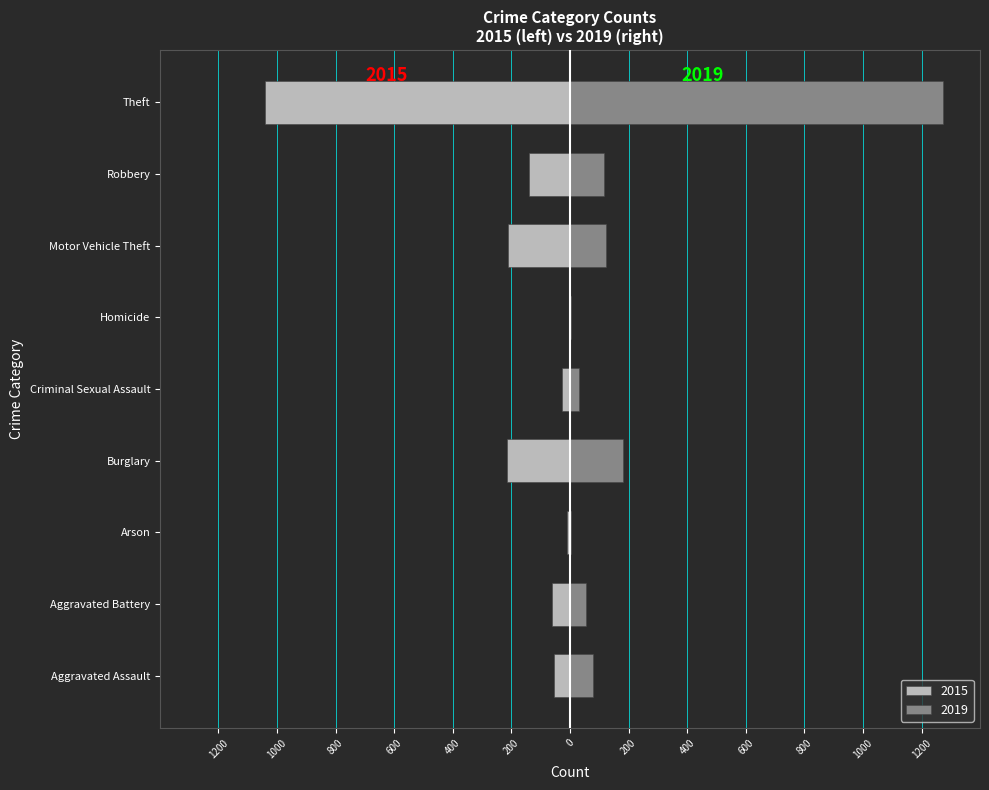

Are the bars horizontal?

Yes